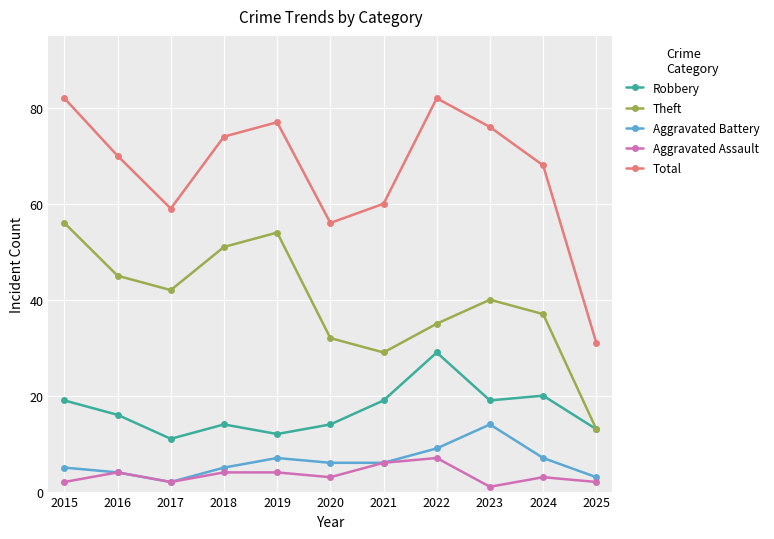

The Theft series shows 40 at 2023. True or false?

True